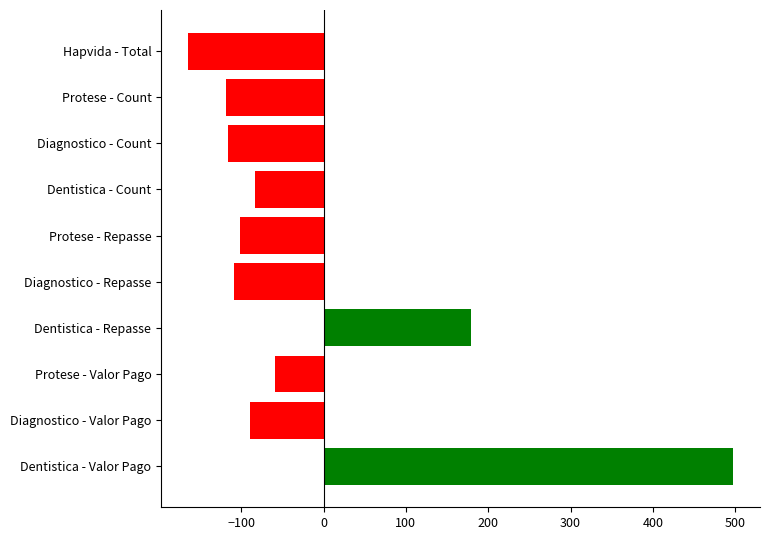

What is the change in value from Dentistica - Repasse to Protese - Count?

-297.7